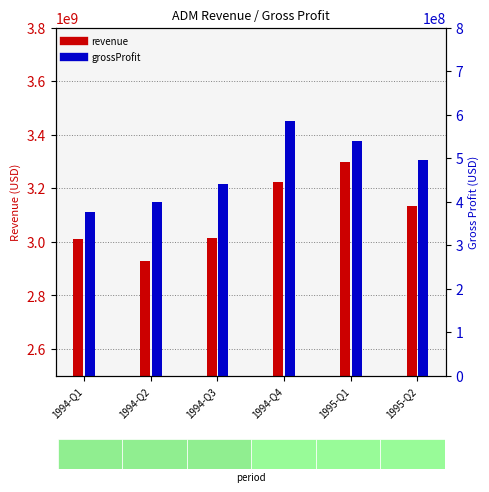

What is the smallest value displayed?

375900000